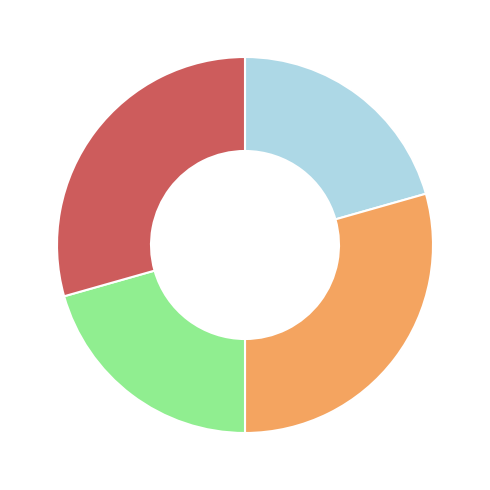

Is there any slice that represents more than half of the pie?

No